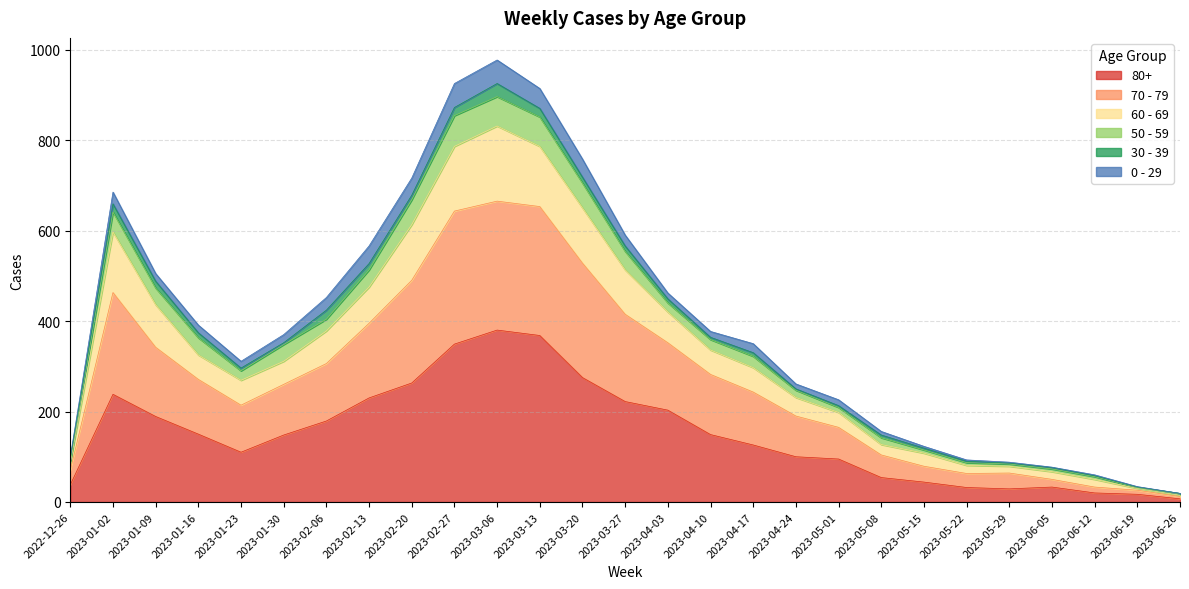

What are all the series names shown in the legend?

80+, 70 - 79, 60 - 69, 50 - 59, 30 - 39, 0 - 29